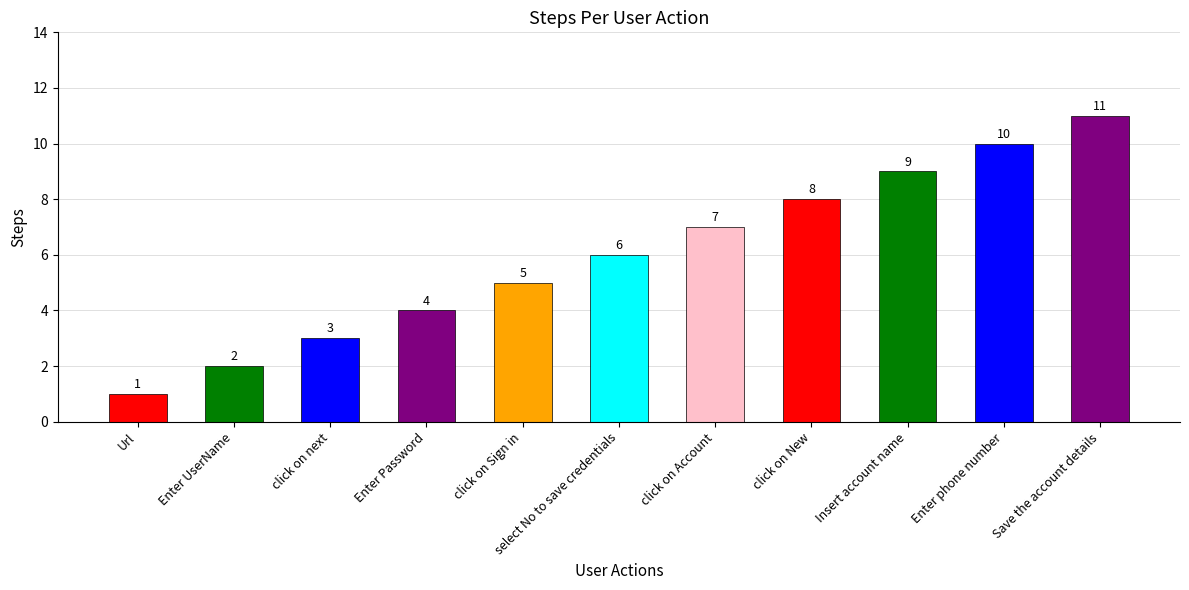

What is the label of the 2nd bar from the right?

Enter phone number